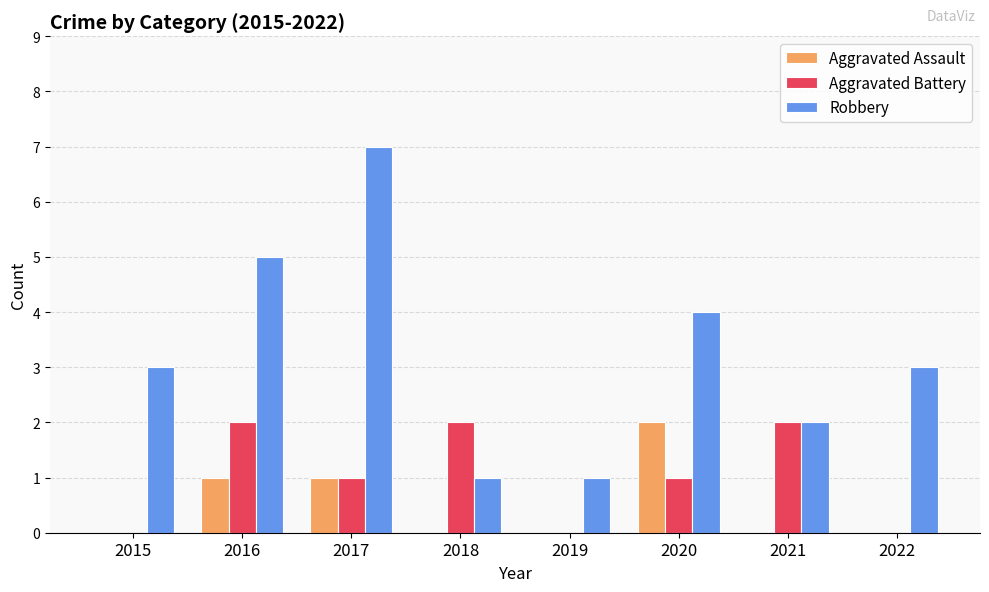

Which category has the highest value in the Aggravated Assault series?

2020